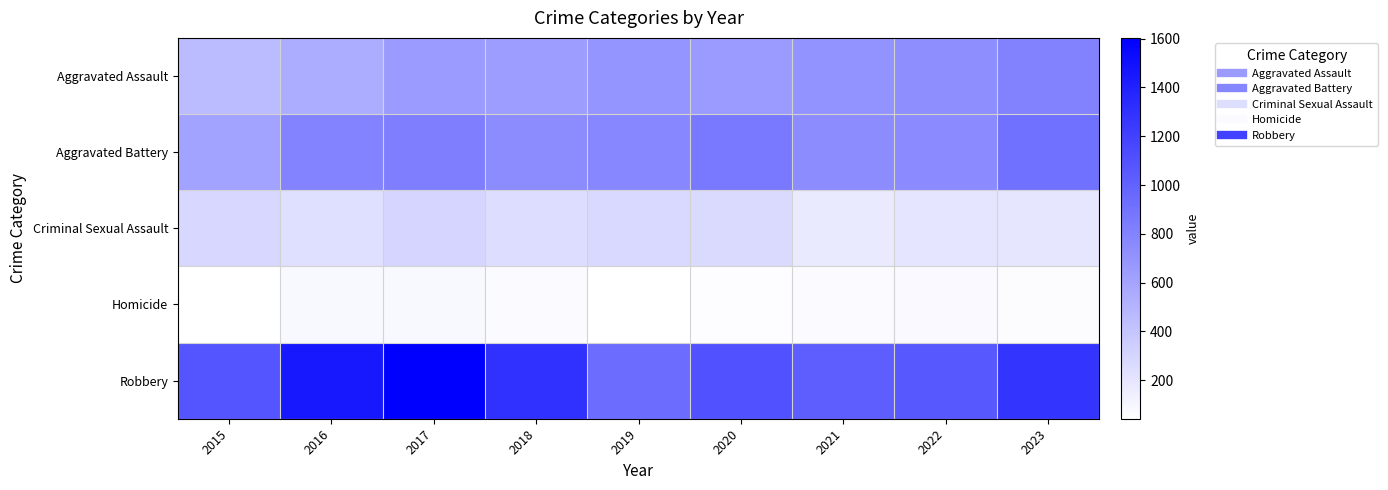

Which has a higher value, 2019 or 2015?

2019